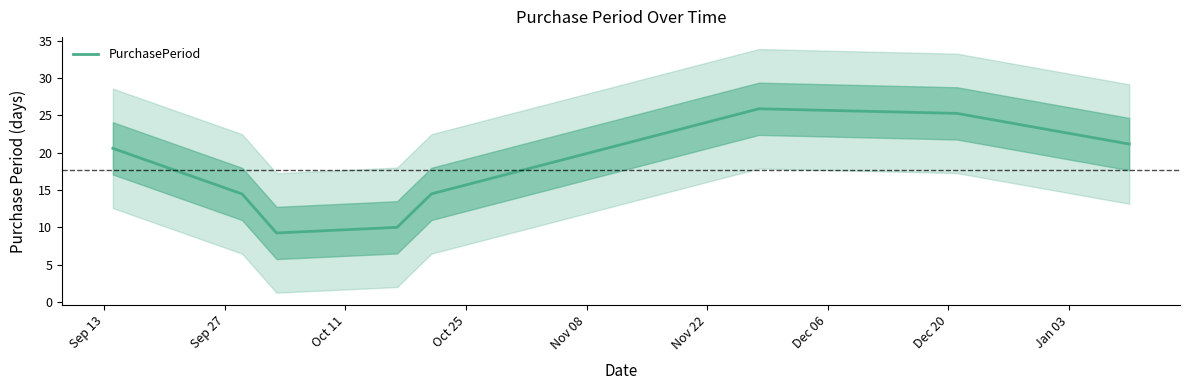

What is the average value?

17.6